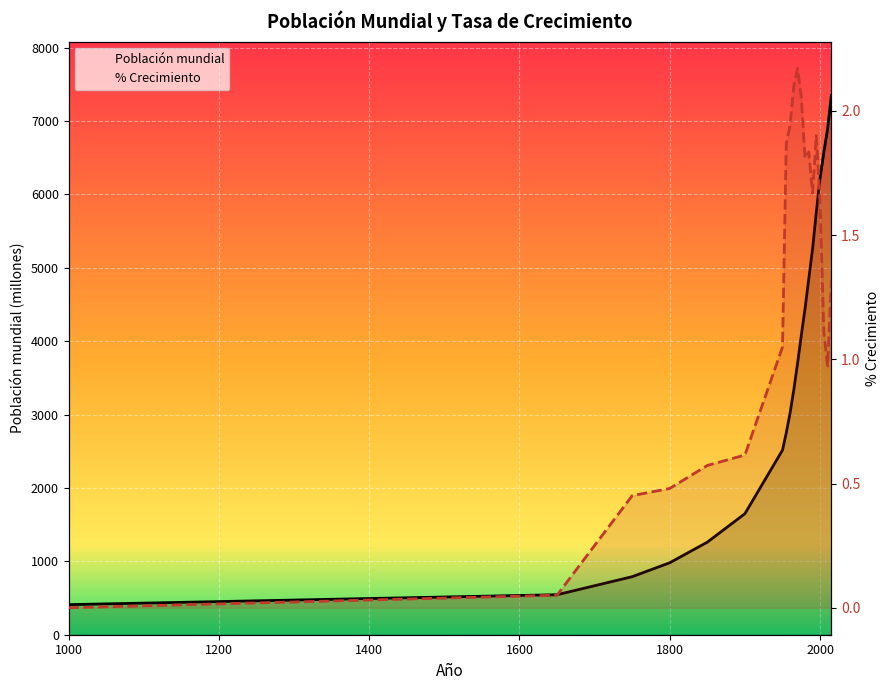

Which series has the largest range (max minus min)?

Población mundial